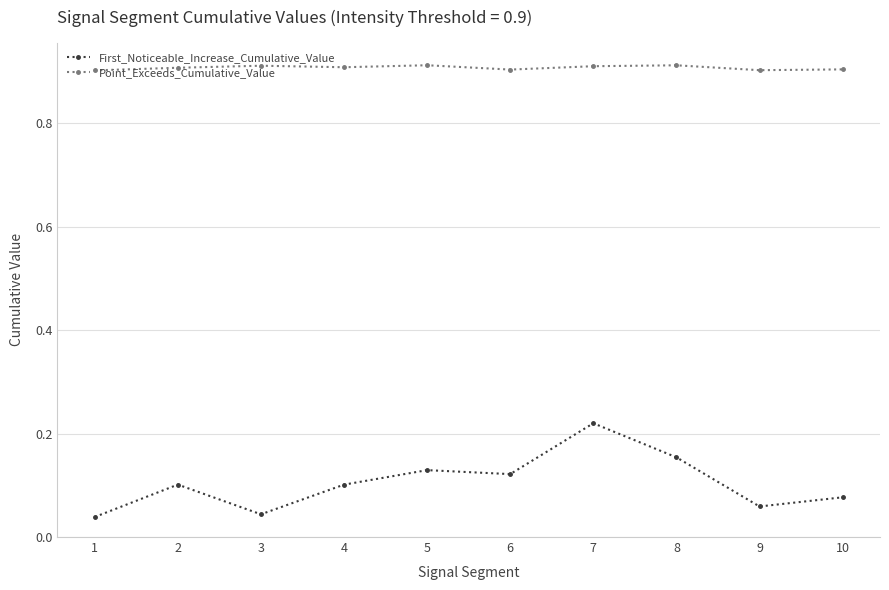

How many distinct data groups are displayed?

2